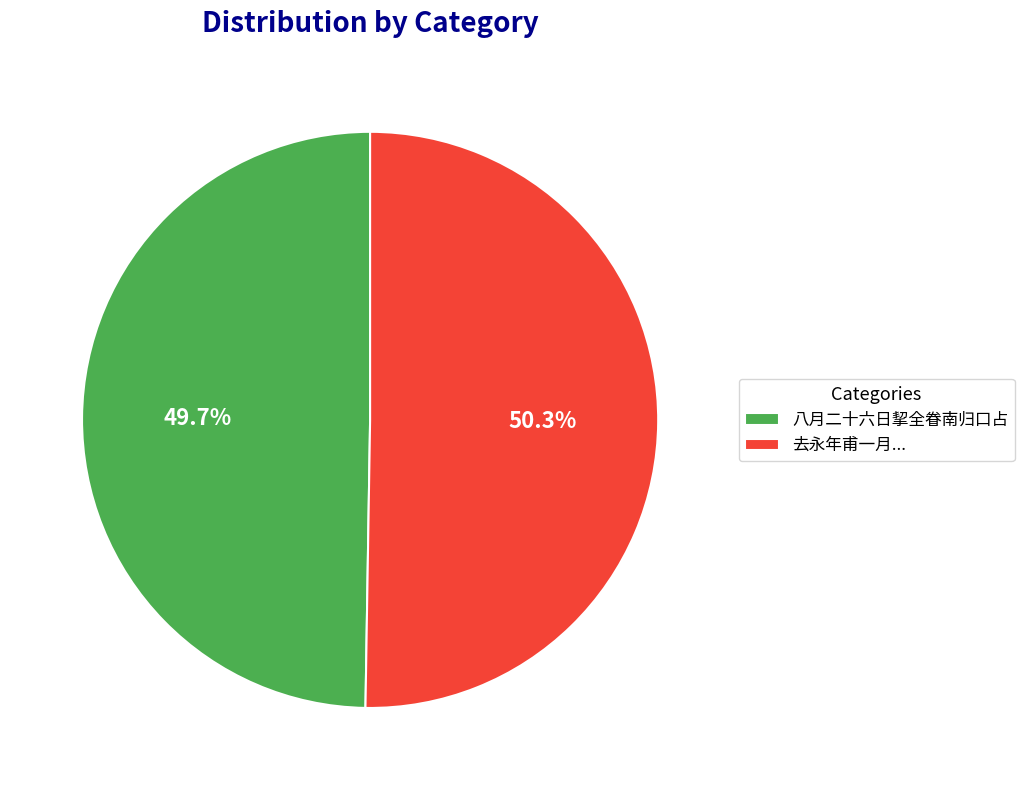

What percentage is the 八月二十六日挈全眷南归口占 slice, to the nearest percent?

50%